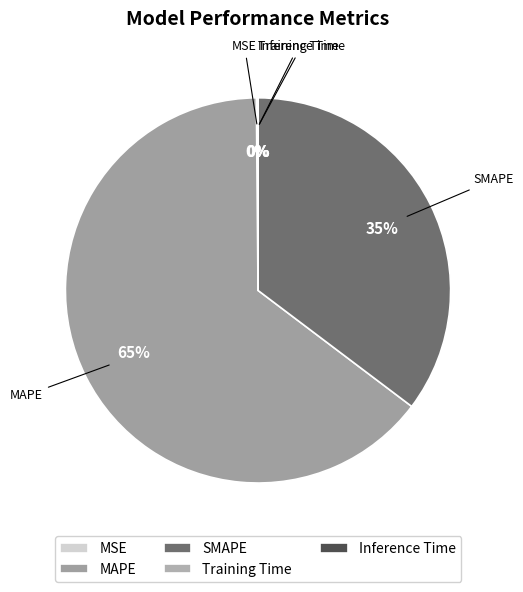

True or false: SMAPE accounts for 35% of the total.

True